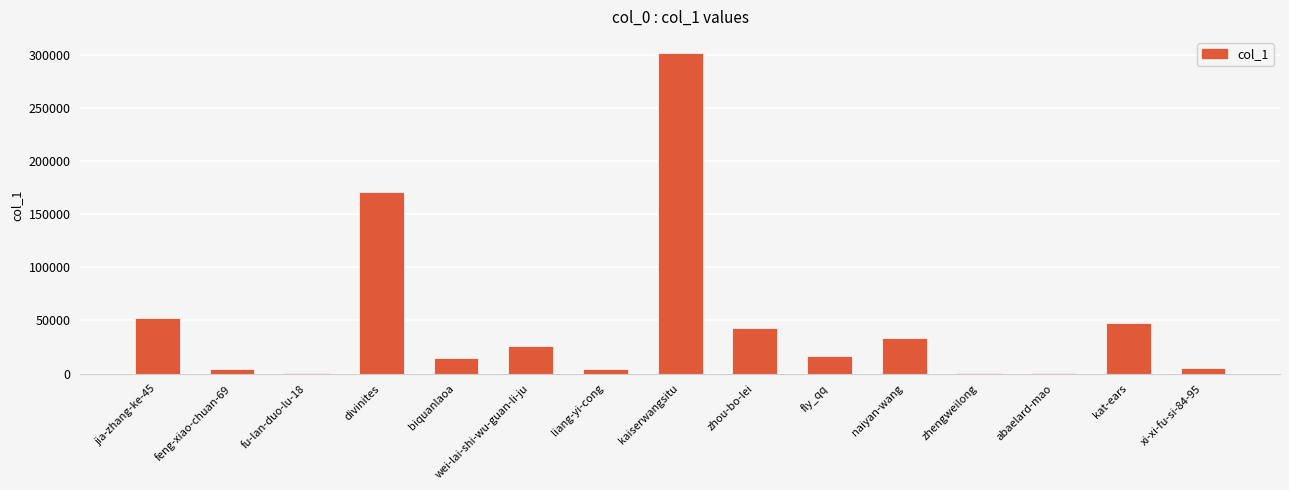

Where does the data first go above 16868?

jia-zhang-ke-45